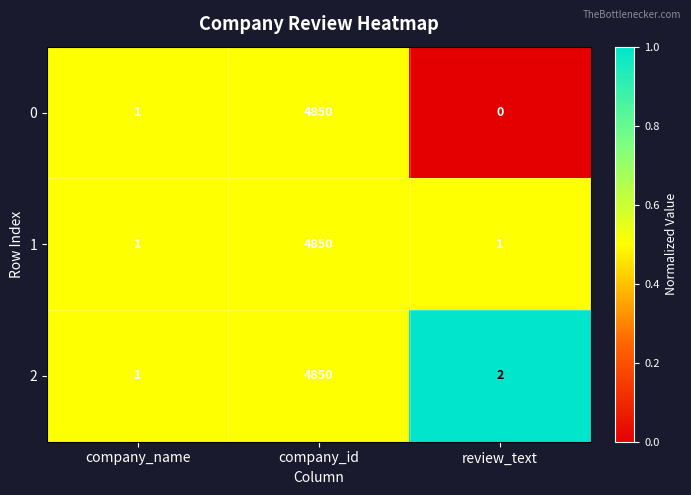

The value of 0 at company_name is 1. True or false?

True